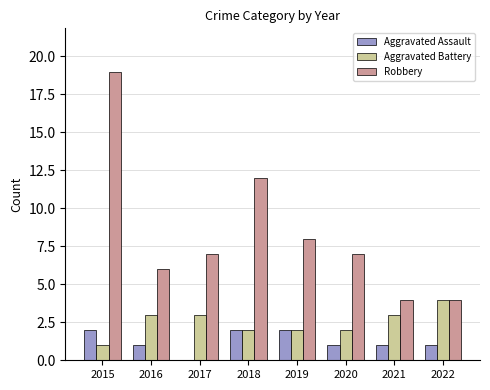

What is the difference between the Robbery values at 2015 and 2016?

13